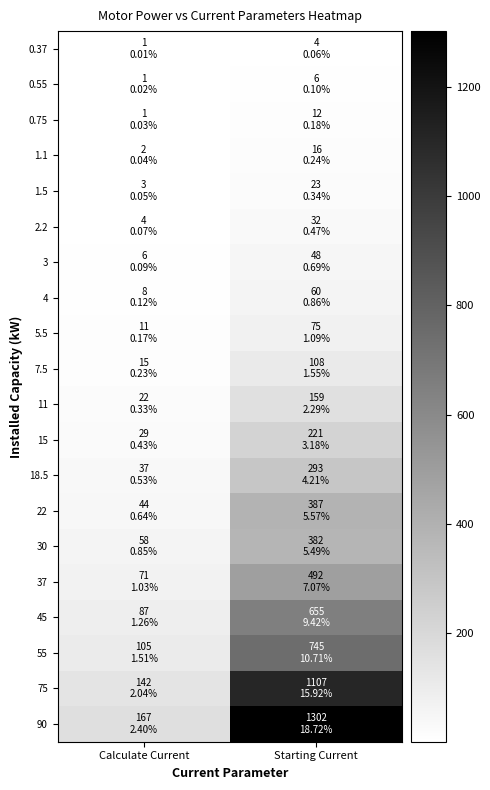

Which label corresponds to the largest value in the chart?

Starting Current